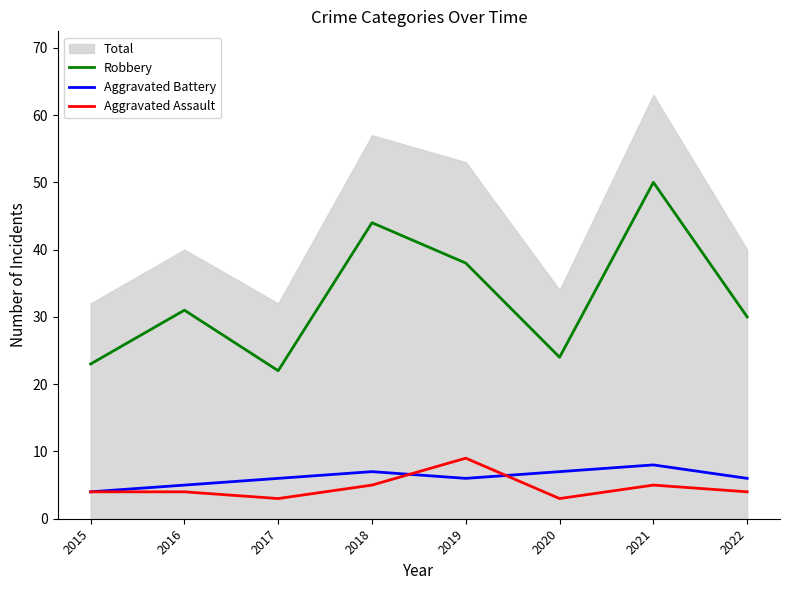

Which series has the largest total across all categories?

Robbery